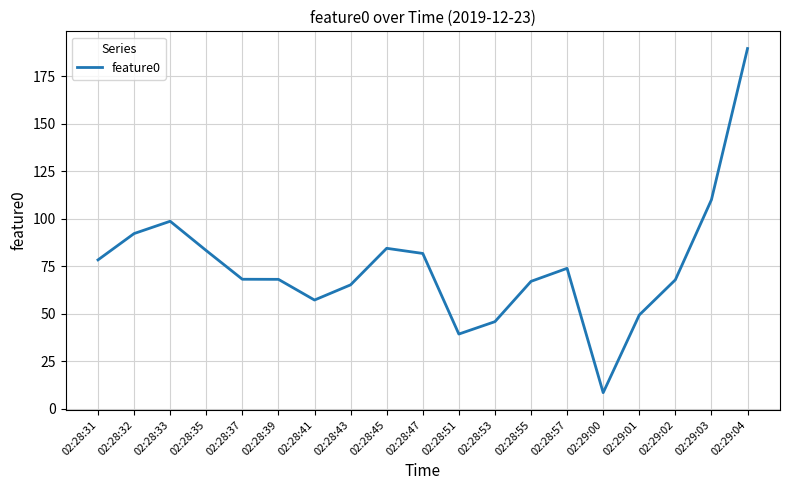

What is the smallest value displayed?

8.4